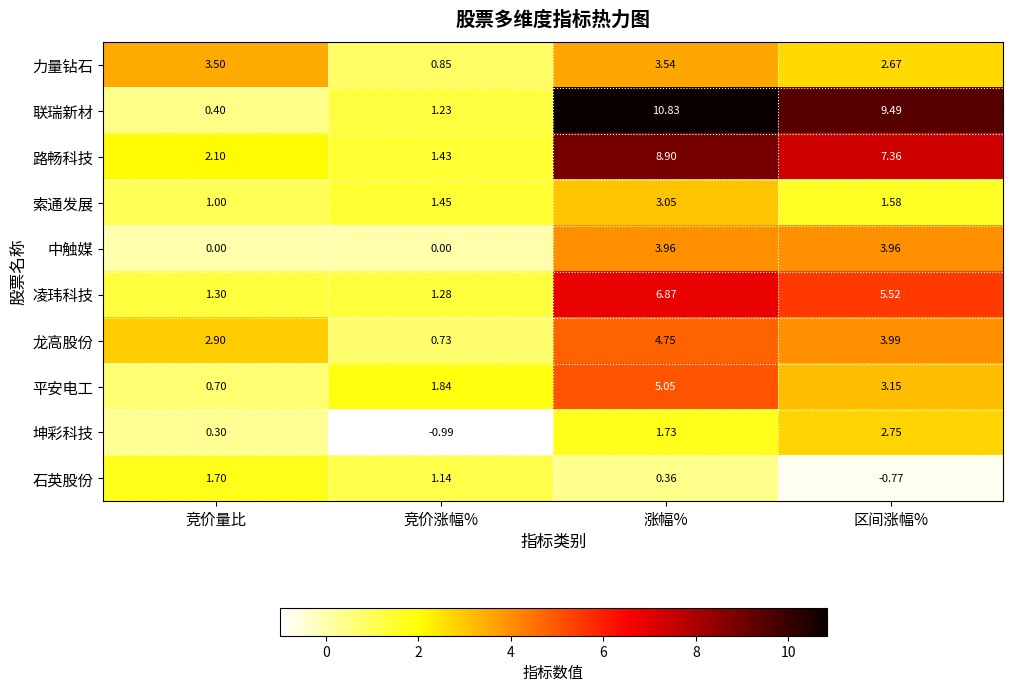

Where does the 坤彩科技 series first go above 1?

涨幅%